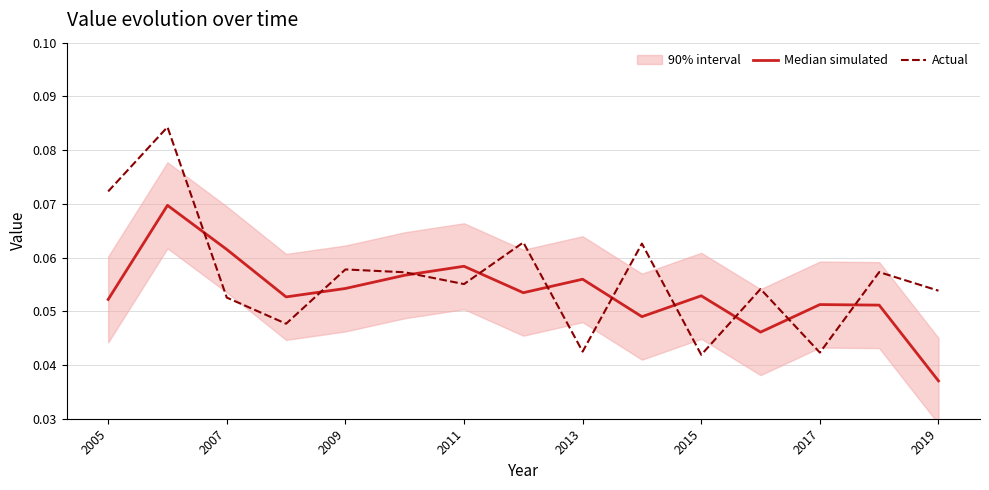

Count the Actual values in the range 0 to 1.

15